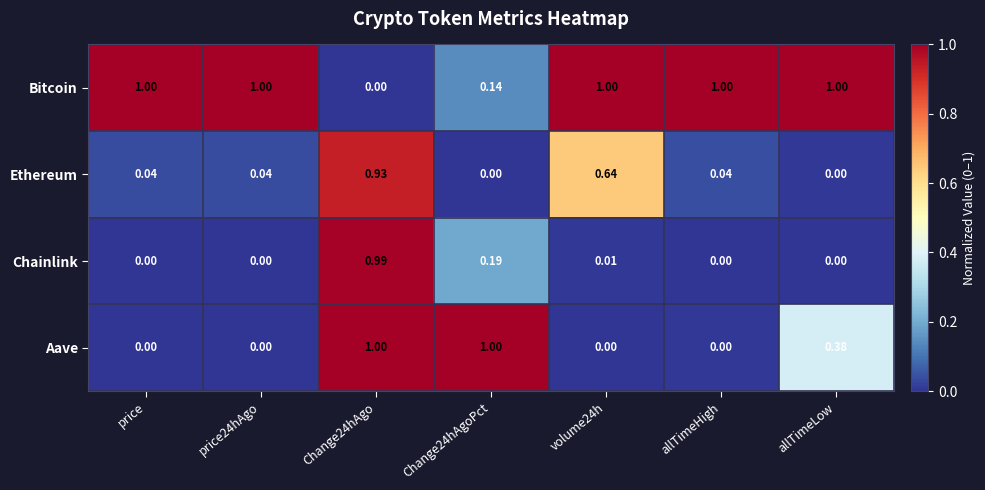

Which series changed the most between volume24h and allTimeHigh?

Ethereum